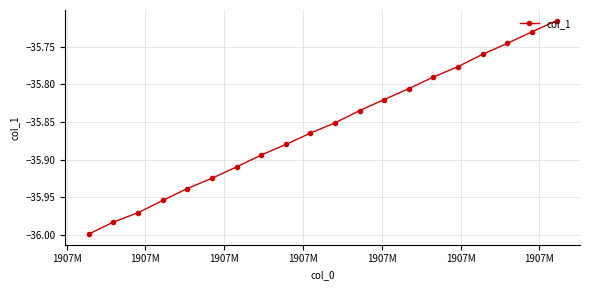

What is the difference between the maximum and second lowest values?

0.3